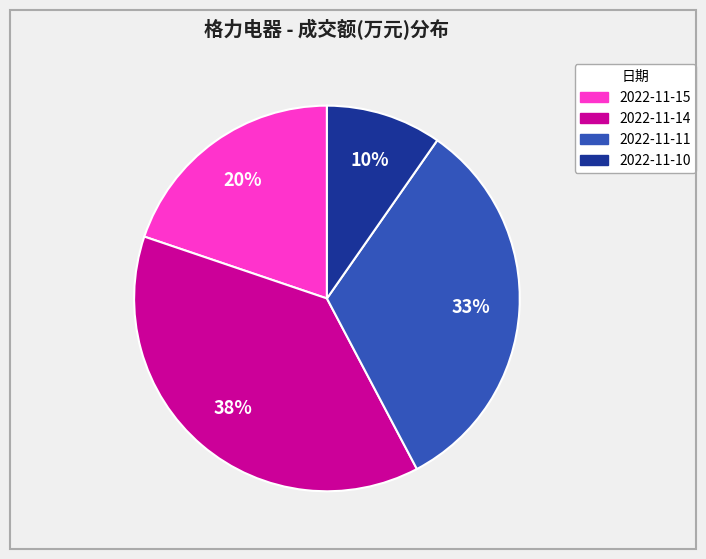

Which slice is the smallest?

2022-11-10